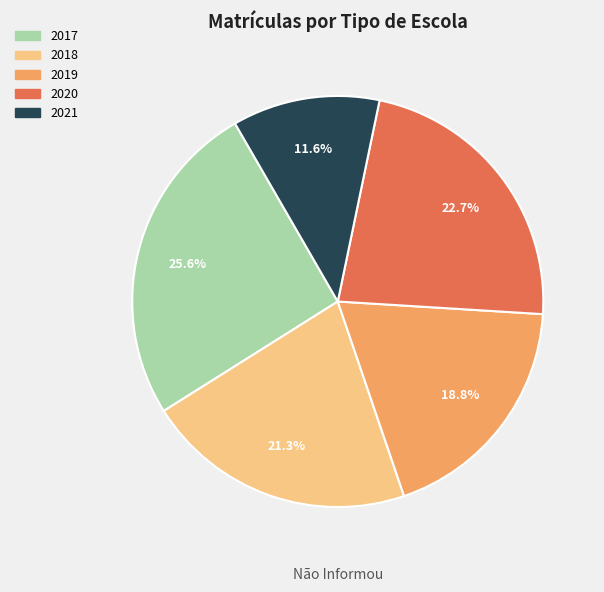

Does 2017 represent more than half of the total?

No